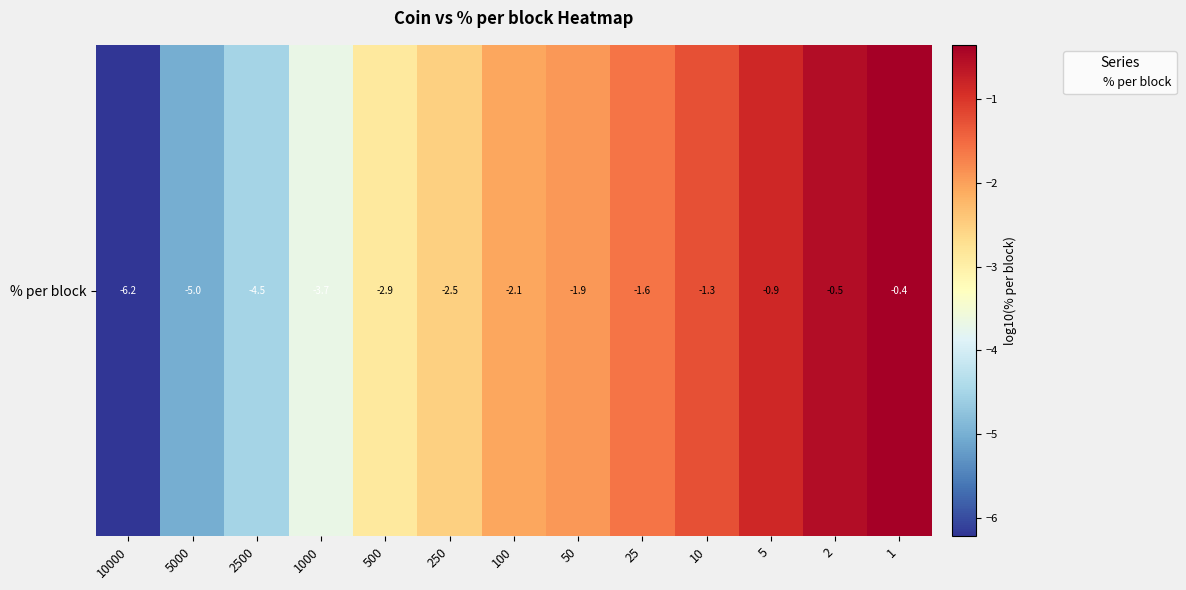

Where is the data nearest to the value -3?

500